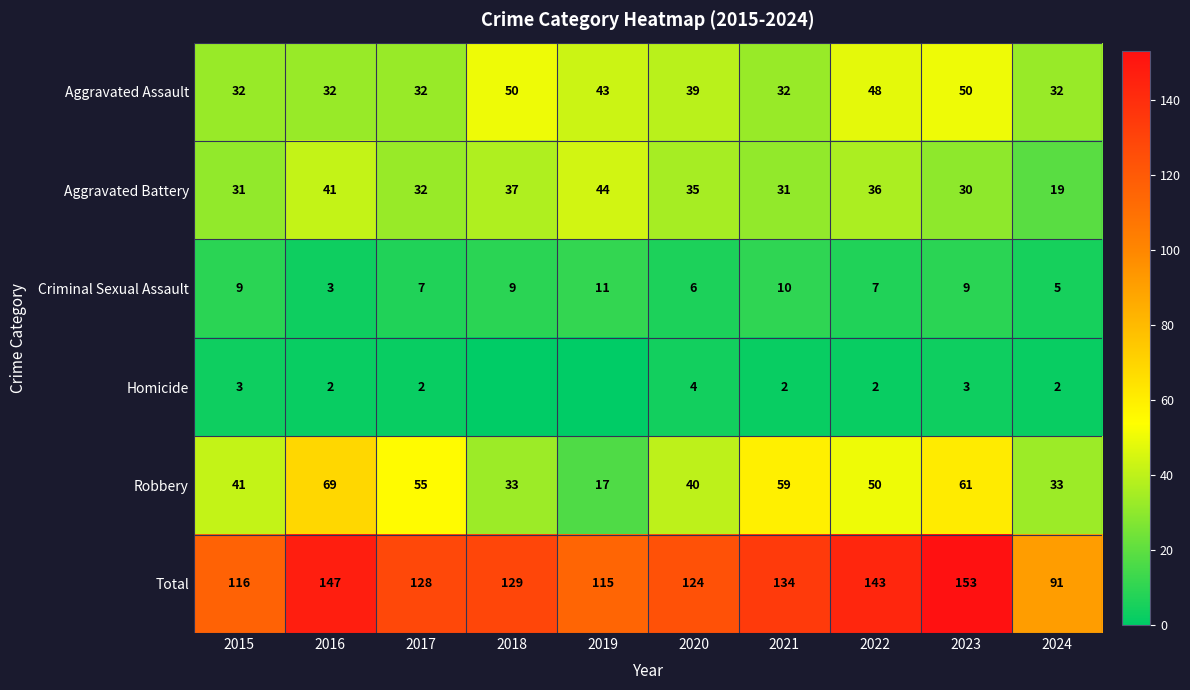

Which category has the highest value in the Total series?

2023